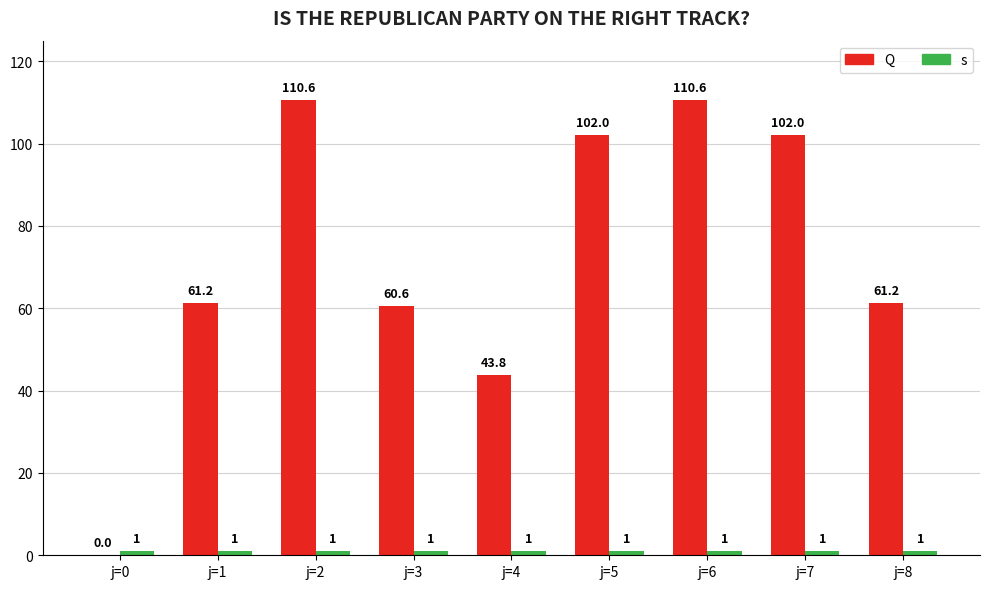

Reading left to right, list all the values displayed in this chart.

Q: j=0=0.0	j=1=61.2	j=2=110.6	j=3=60.6	j=4=43.8	j=5=102.0	j=6=110.6	j=7=102.0	j=8=61.2
s: j=0=1.0	j=1=1.0	j=2=1.0	j=3=1.0	j=4=1.0	j=5=1.0	j=6=1.0	j=7=1.0	j=8=1.0